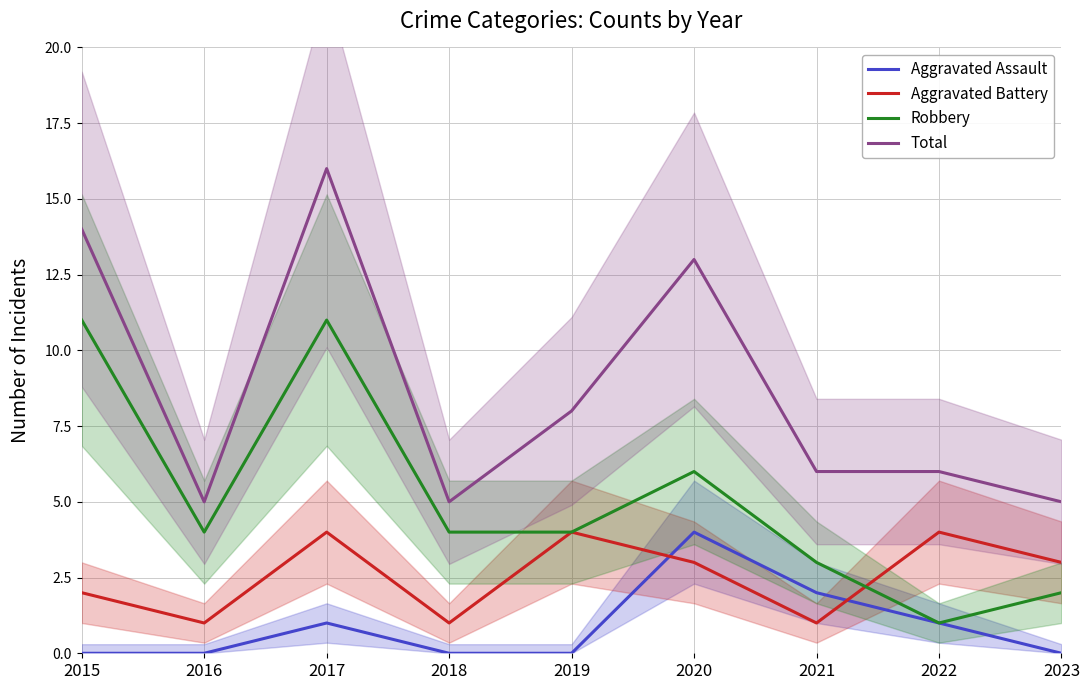

What is the sum of all Aggravated Battery values?

23